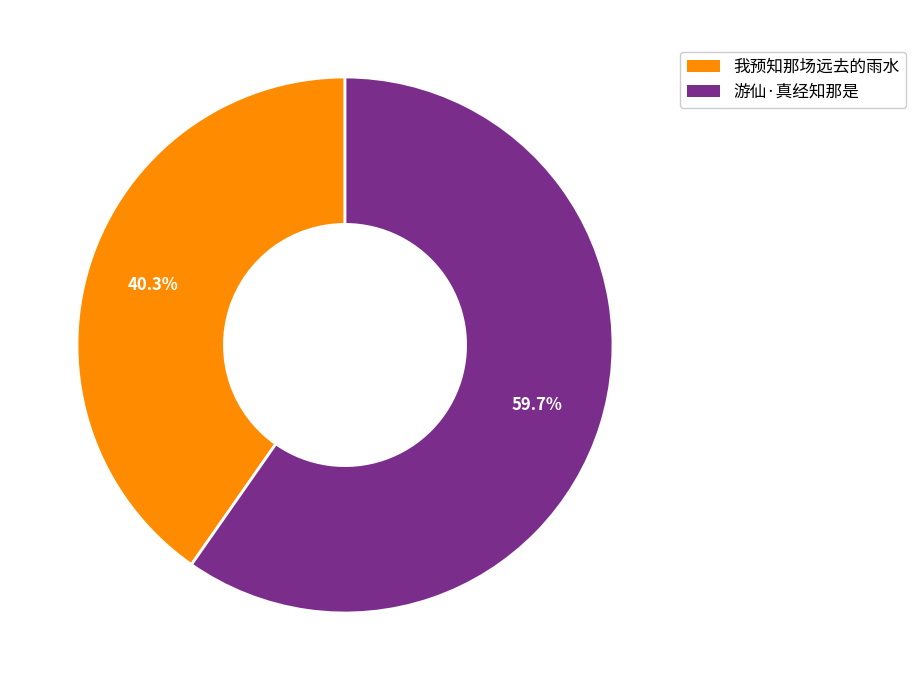

Rank the categories by value from lowest to highest.

我预知那场远去的雨水, 游仙·真经知那是